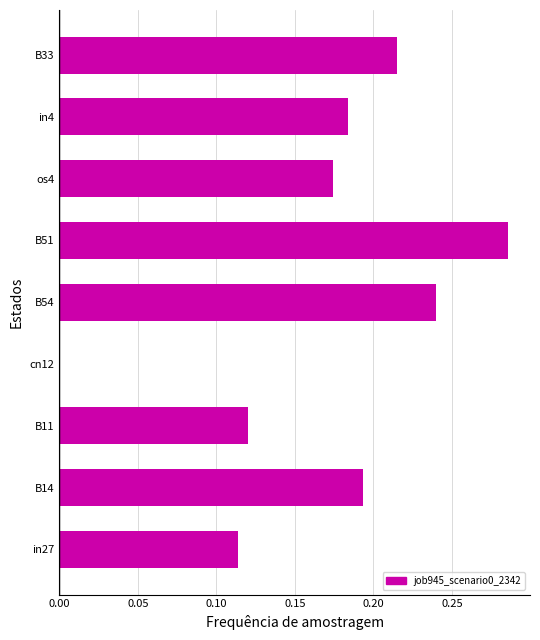

How many values are above zero?

8